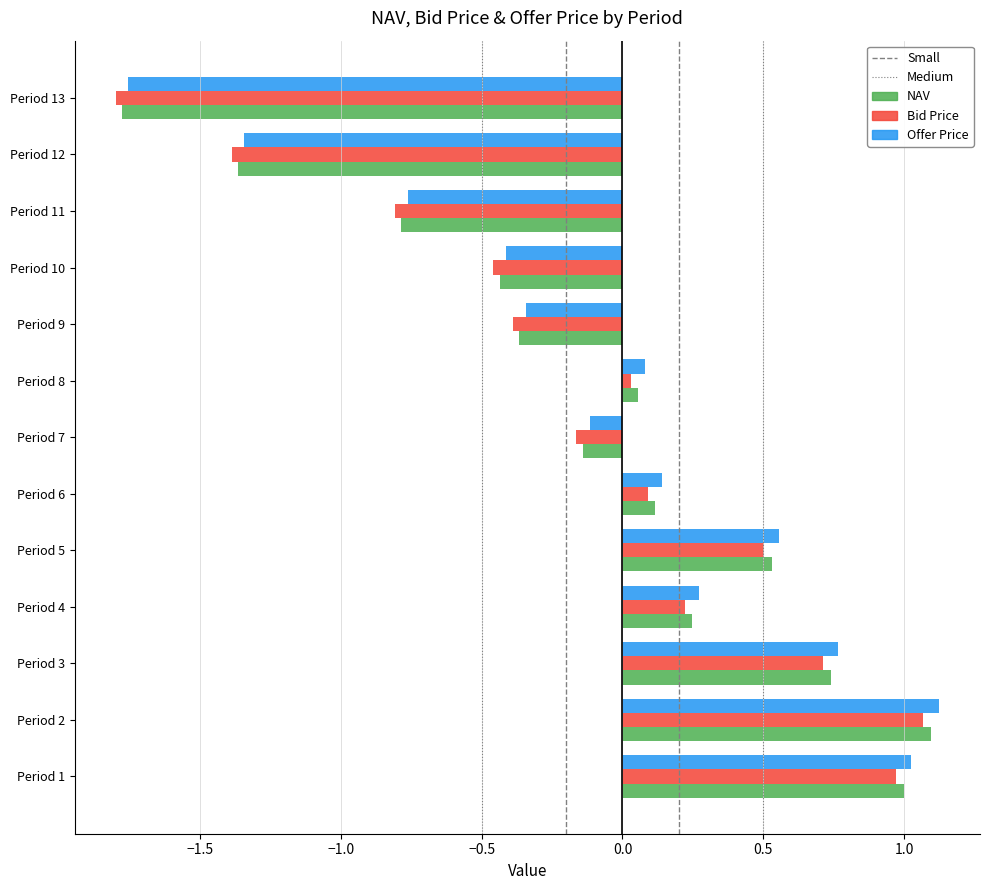

What is the difference between the maximum and minimum values in the NAV series?

2.9